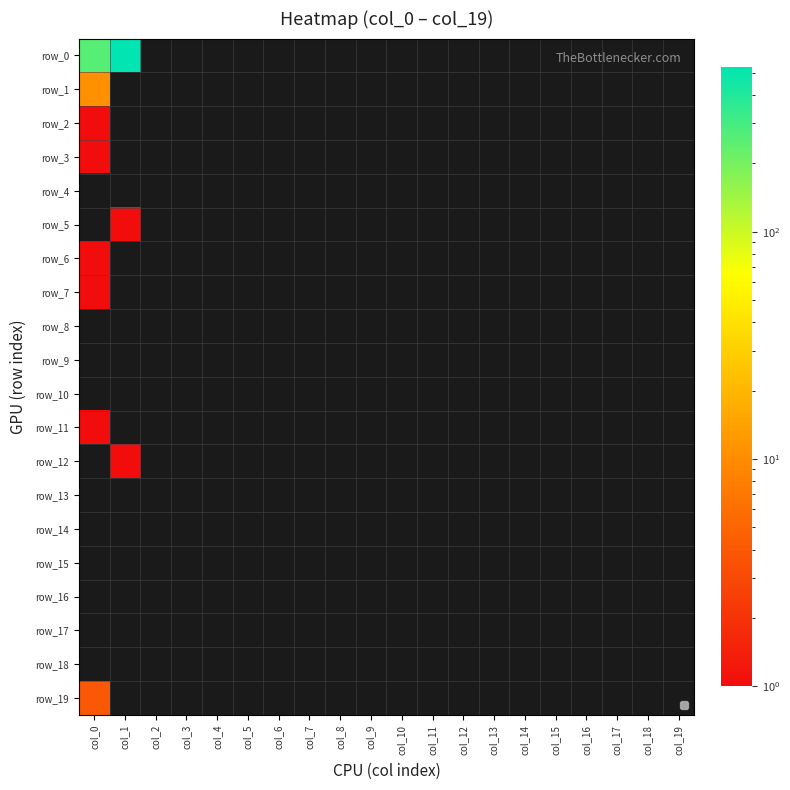

Rank the categories by row_19 value from highest to lowest.

col_0, col_1, col_2, col_3, col_4, col_5, col_6, col_7, col_8, col_9, col_10, col_11, col_12, col_13, col_14, col_15, col_16, col_17, col_18, col_19